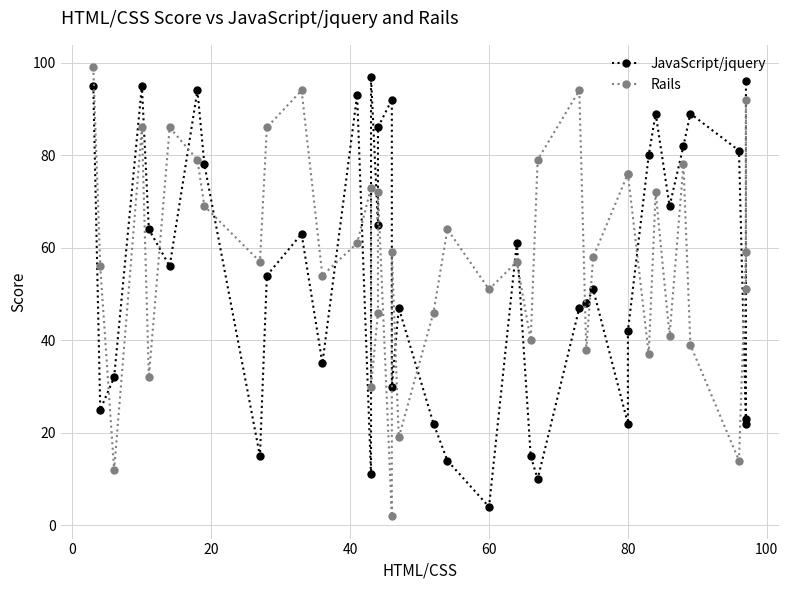

True or false: Rails has more than 1 points higher than both neighbors.

True